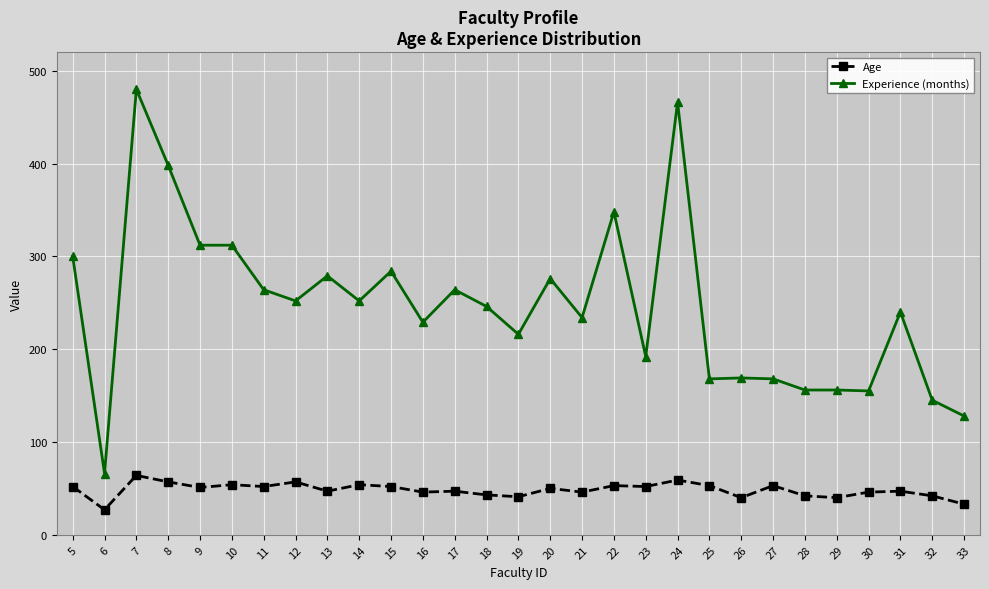

How many lines are shown in the chart?

2